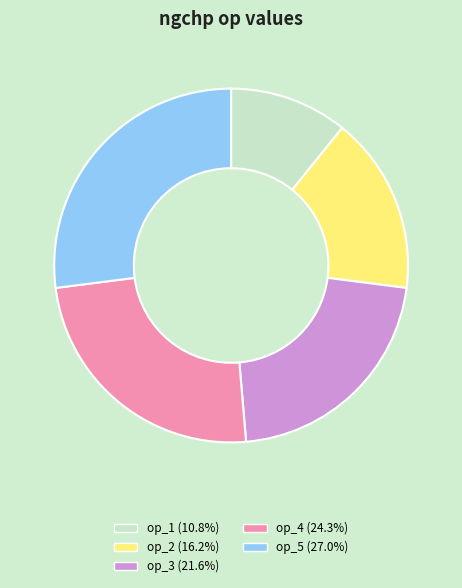

What is the ratio of the value at op_1 (10.8%) to the value at op_5 (27.0%)?

0.4